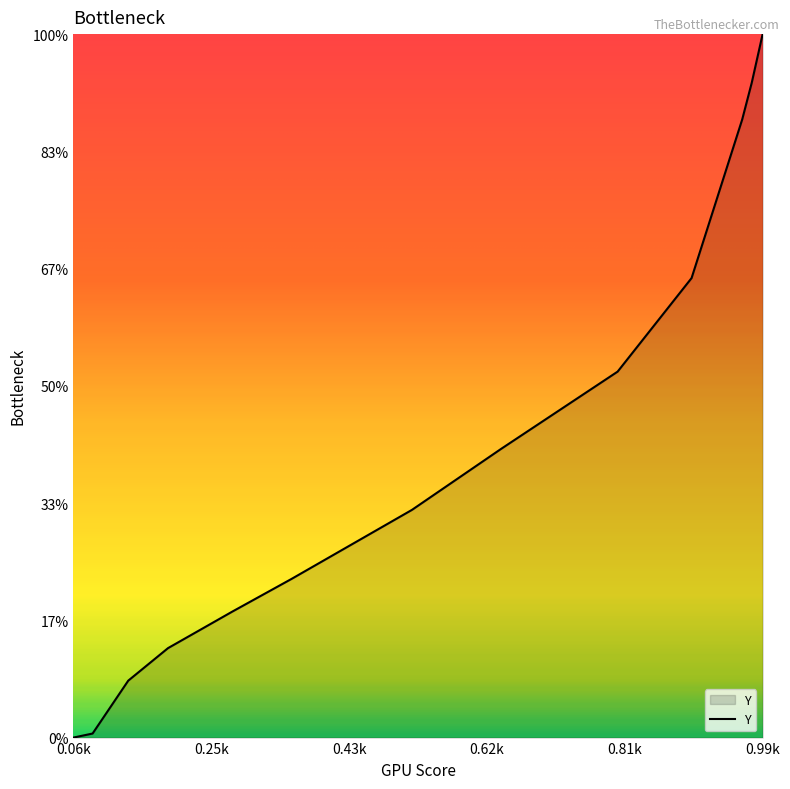

True or false: there are more than 1 points higher than both neighbors.

False